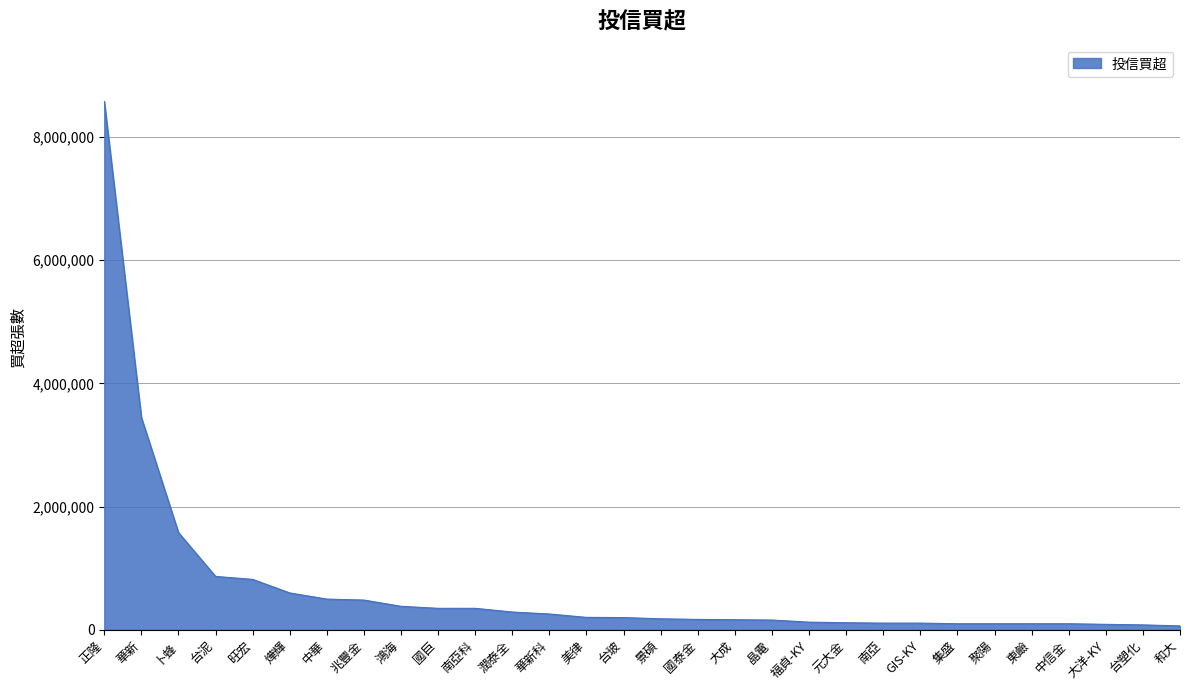

What is the average value?

689500